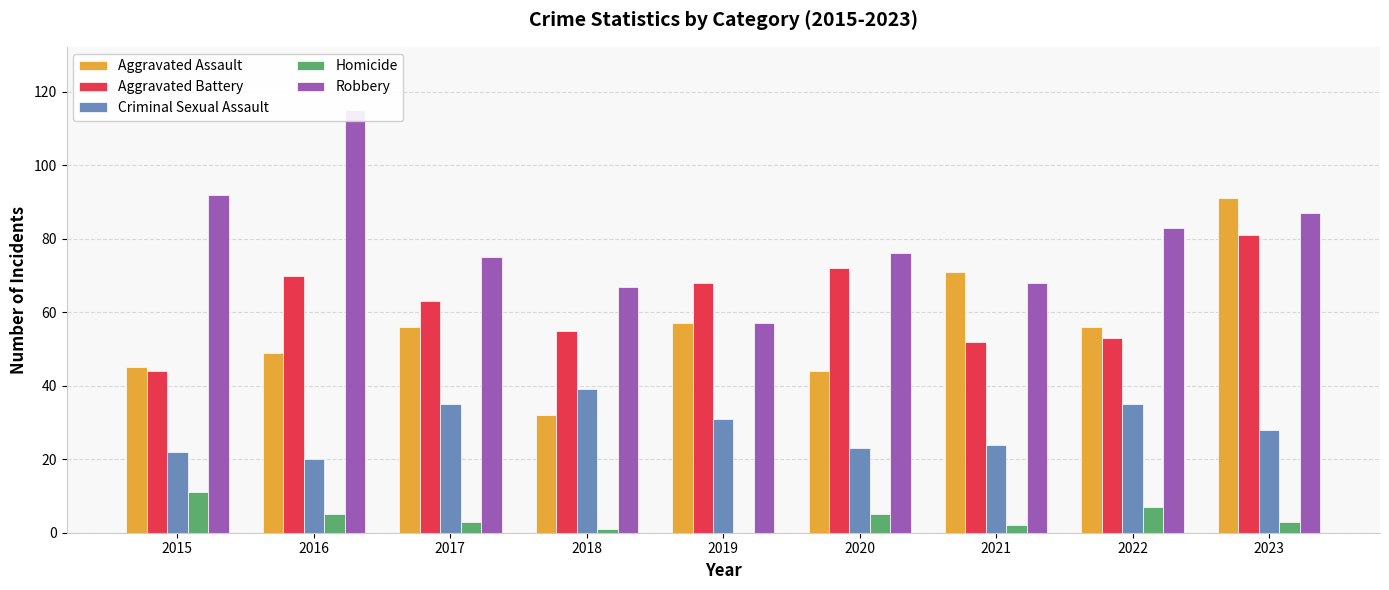

How many values in the Aggravated Assault series are below 56?

4